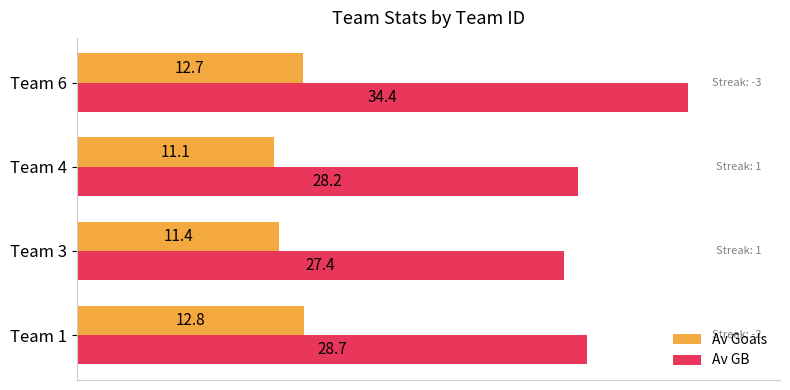

At how many categories does at least one series exceed 15?

4